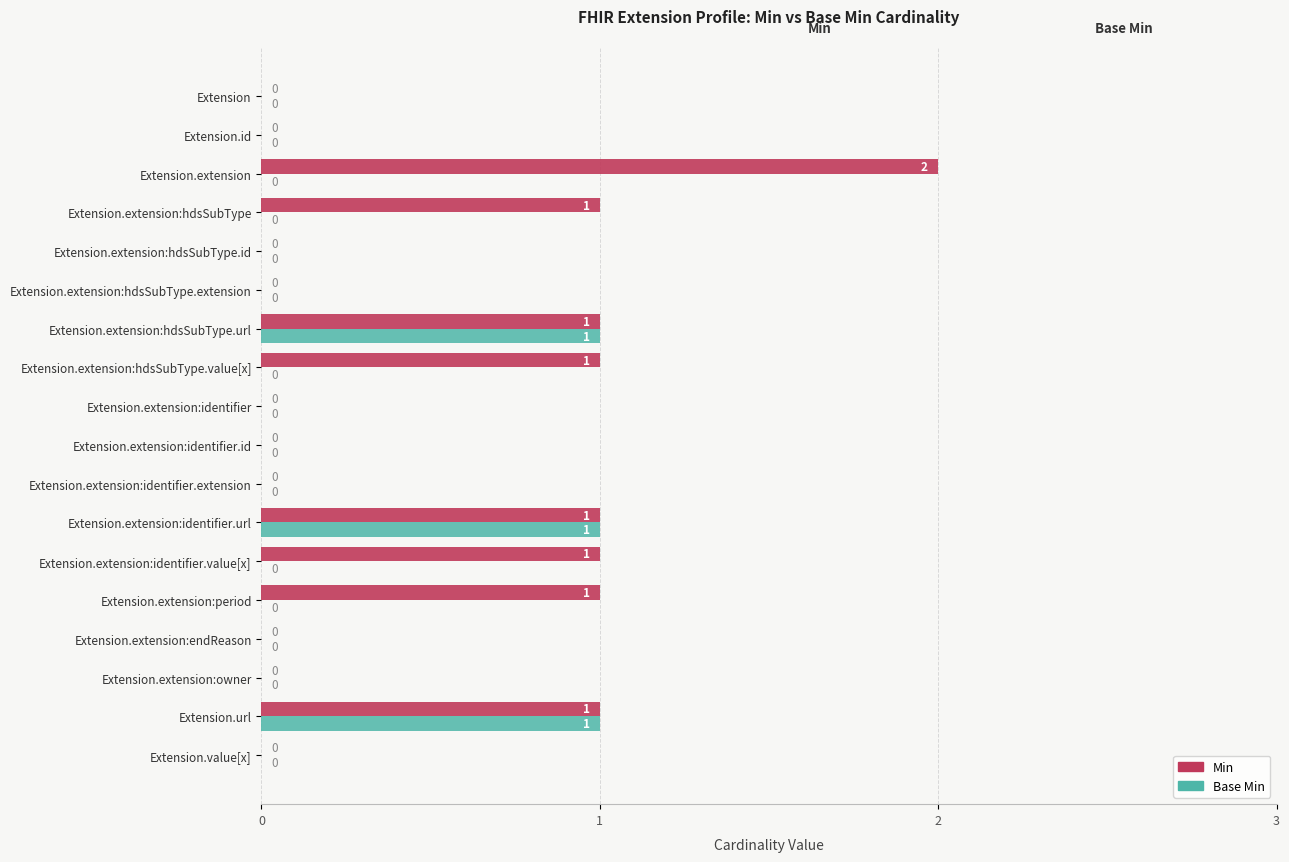

Which series has the largest total across all categories?

Min